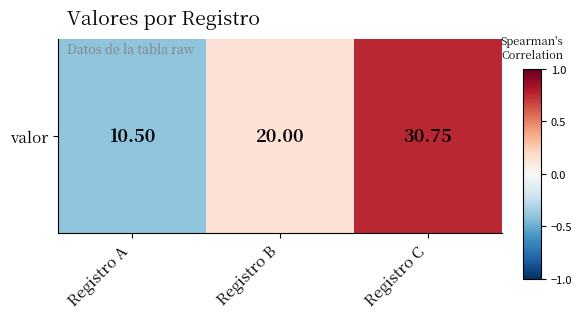

Rank the categories by value from highest to lowest.

Registro C, Registro B, Registro A